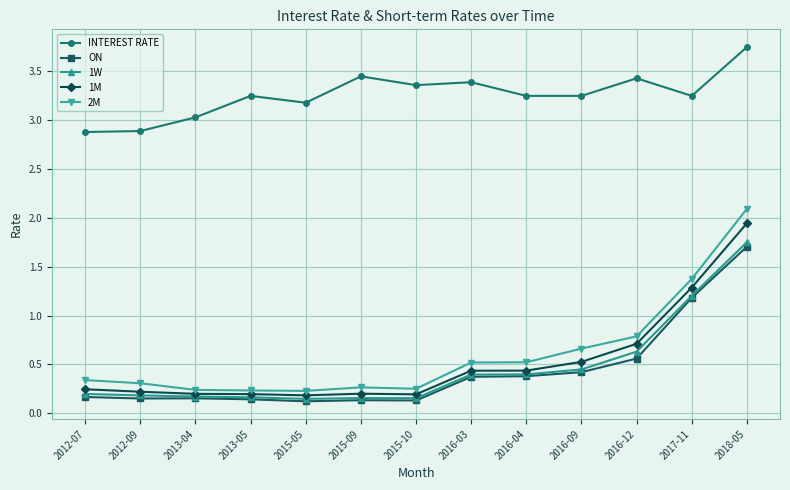

What is the highest value of the 2M series?

2.1